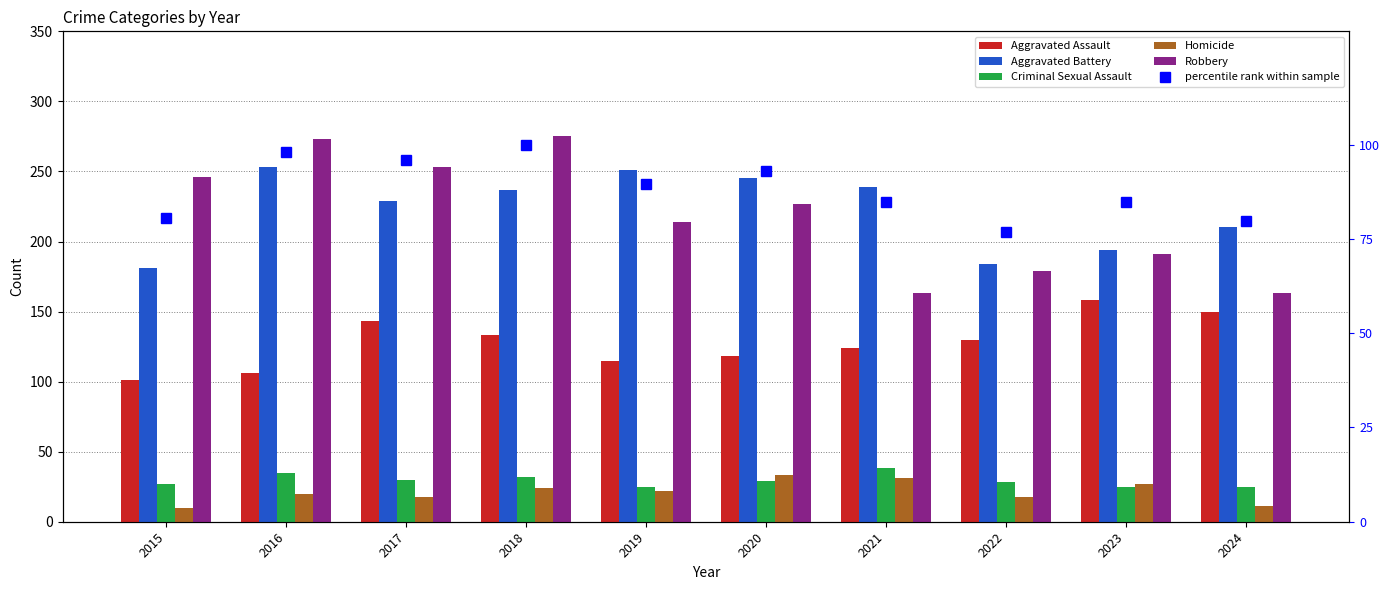

What is the greatest value displayed?

275.0